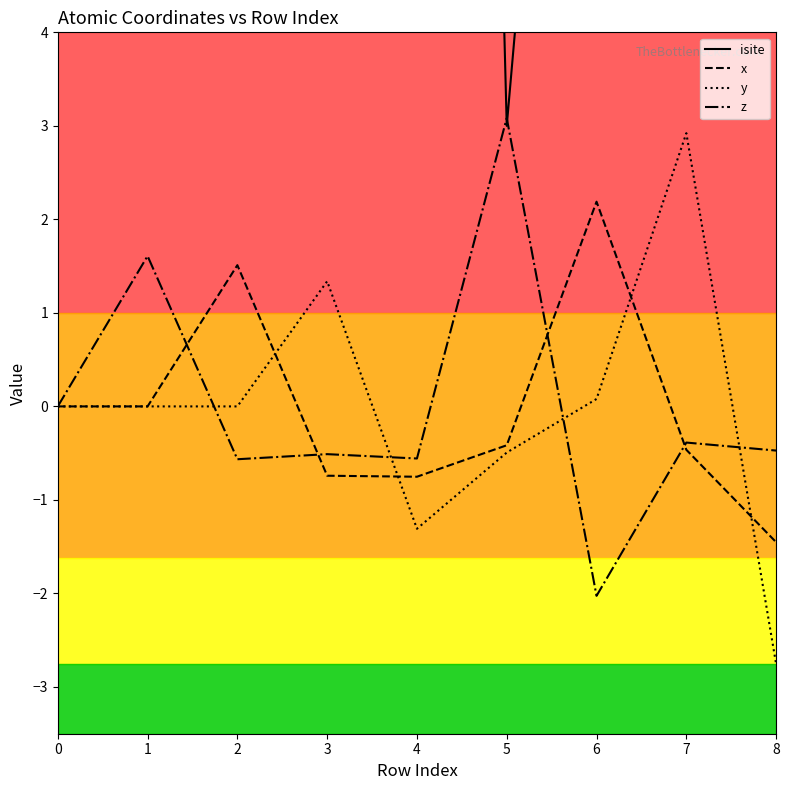

Which series ends up on top after the final intersection of y and x?

x